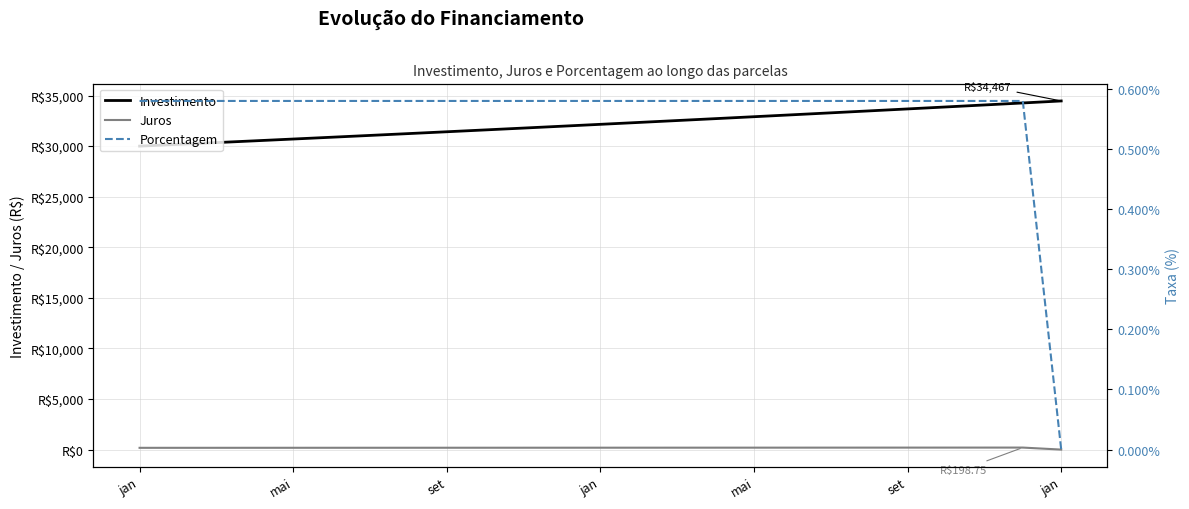

Reading left to right, what are all the values shown in this chart?

Investimento: 30000.0	30174.0	30349.0	30525.0	30702.1	30880.2	31059.3	31239.4	31420.6	31602.8	31786.1	31970.5	32155.9	32342.4	32530.0	32718.7	32908.4	33099.3	33291.3	33484.4	33678.6	33873.9	34070.4	34268.0	34466.8
Juros: 174.0	175.0	176.0	177.0	178.1	179.1	180.1	181.2	182.2	183.3	184.4	185.4	186.5	187.6	188.7	189.8	190.9	192.0	193.1	194.2	195.3	196.5	197.6	198.8	0.0
Porcentagem: 0.0	0.0	0.0	0.0	0.0	0.0	0.0	0.0	0.0	0.0	0.0	0.0	0.0	0.0	0.0	0.0	0.0	0.0	0.0	0.0	0.0	0.0	0.0	0.0	0.0